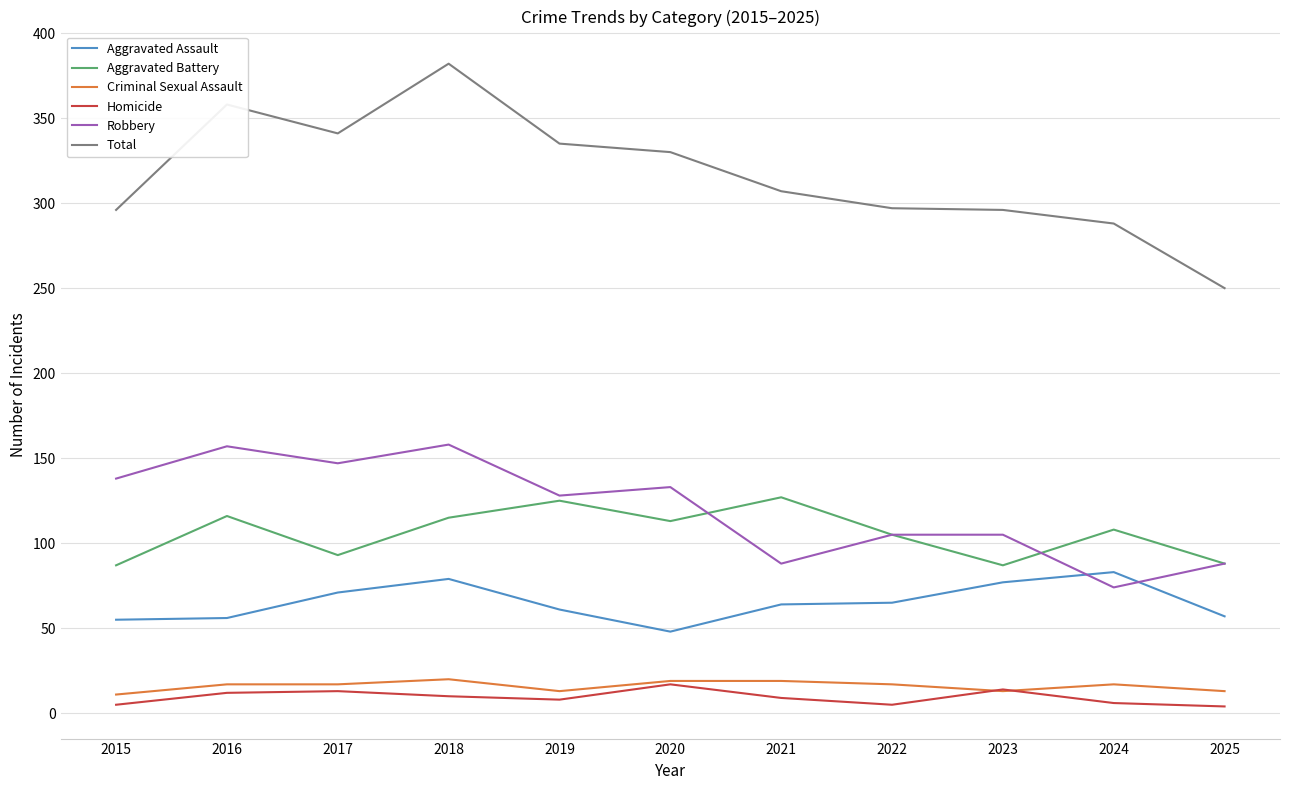

What is the sum of the Aggravated Battery values at 2019 and 2015?

212